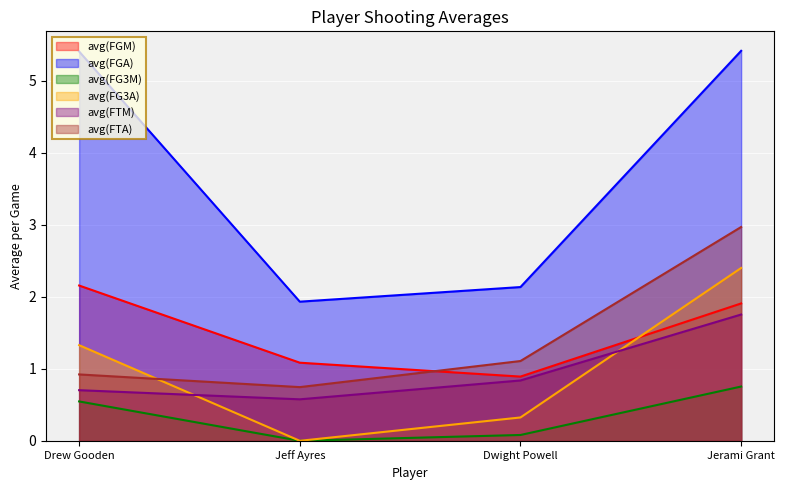

What is the sum of all avg(FGA) values?

14.9